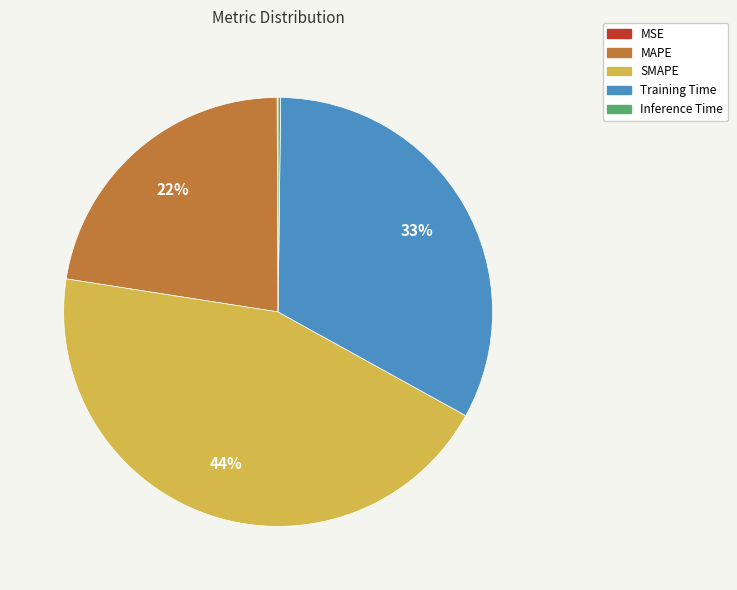

Combined, do MAPE and Training Time account for over 50%?

Yes